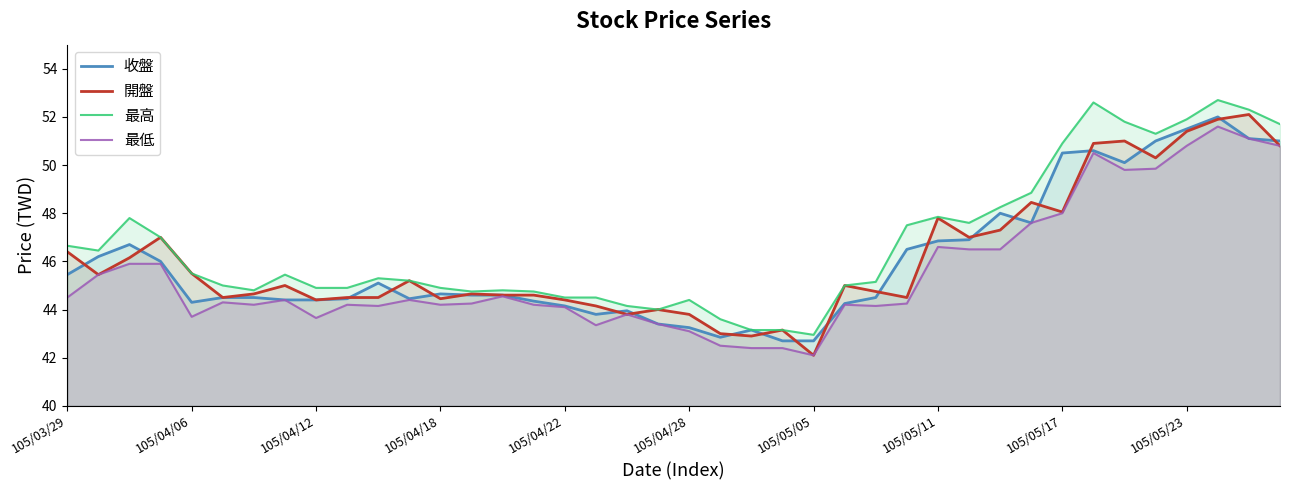

What is the difference between the maximum and minimum values in the 收盤 series?

9.3